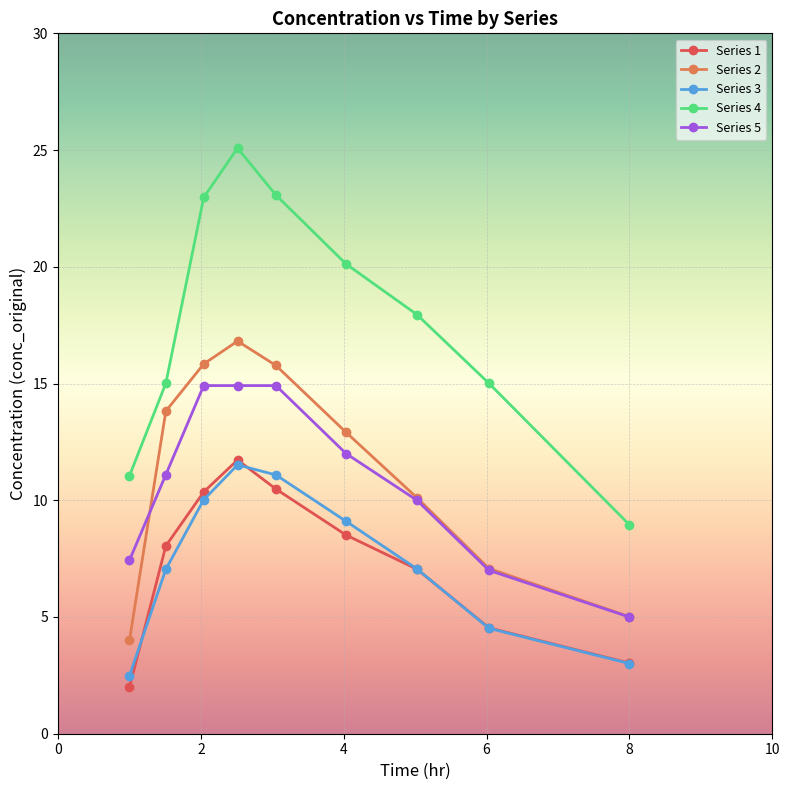

True or false: Series 3 has more than 1 interior local peaks.

False